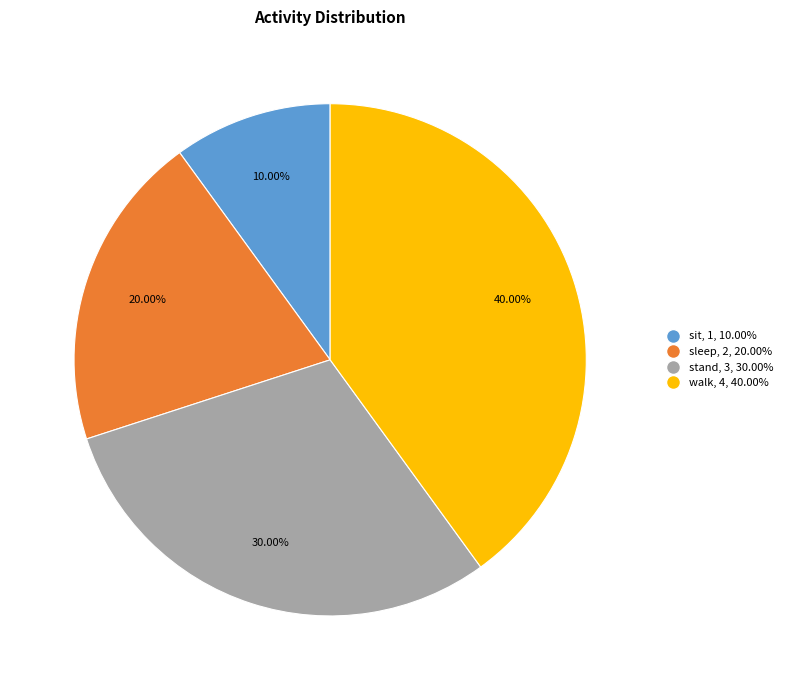

To the nearest percent, what is the difference between the sleep and sit slice percentages?

10%